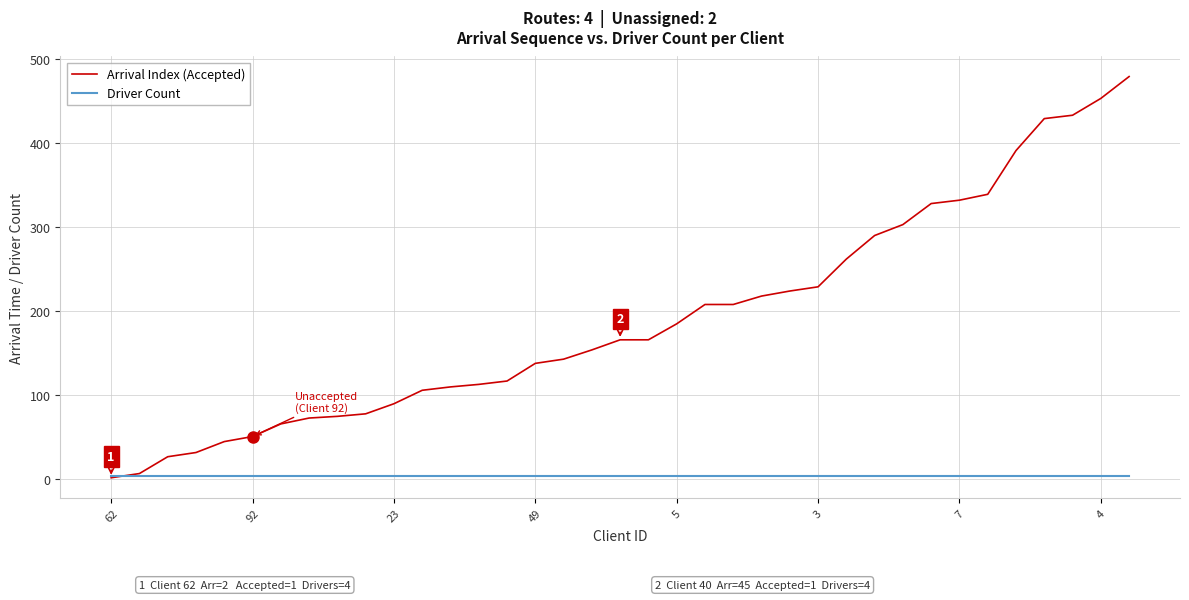

List the series in order of their overall mean, lowest first.

Driver Count, Arrival Index (Accepted)